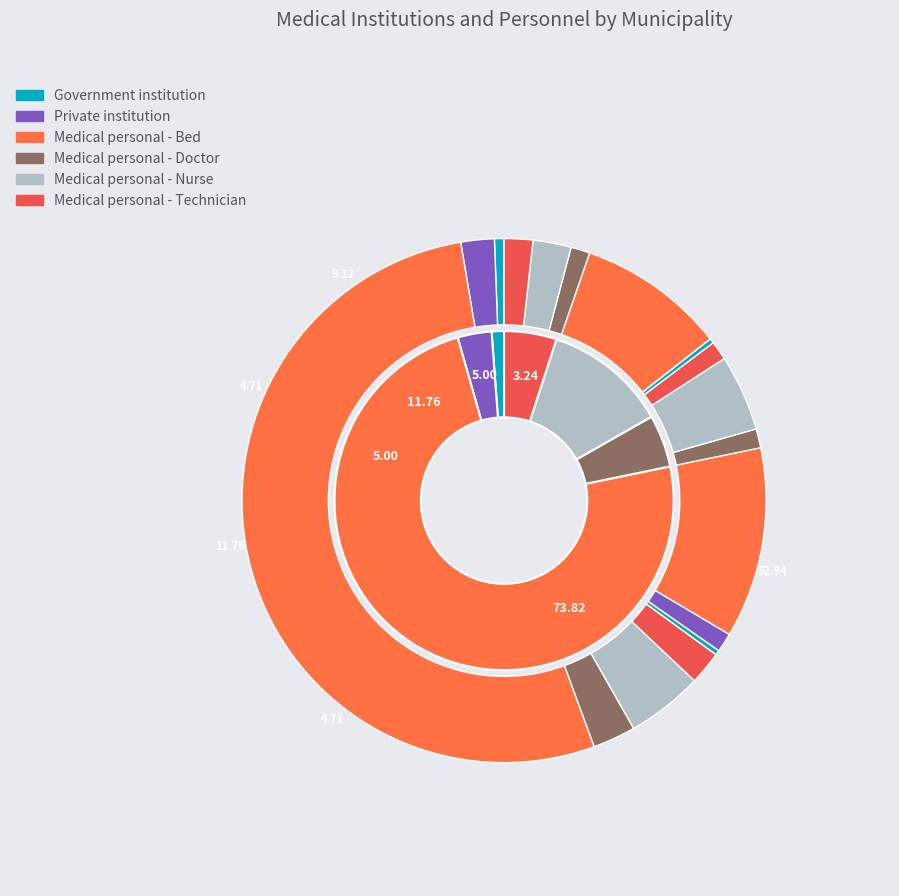

Combined, what portion of the pie is Gobindaganj and Sundarganj?

50.0%